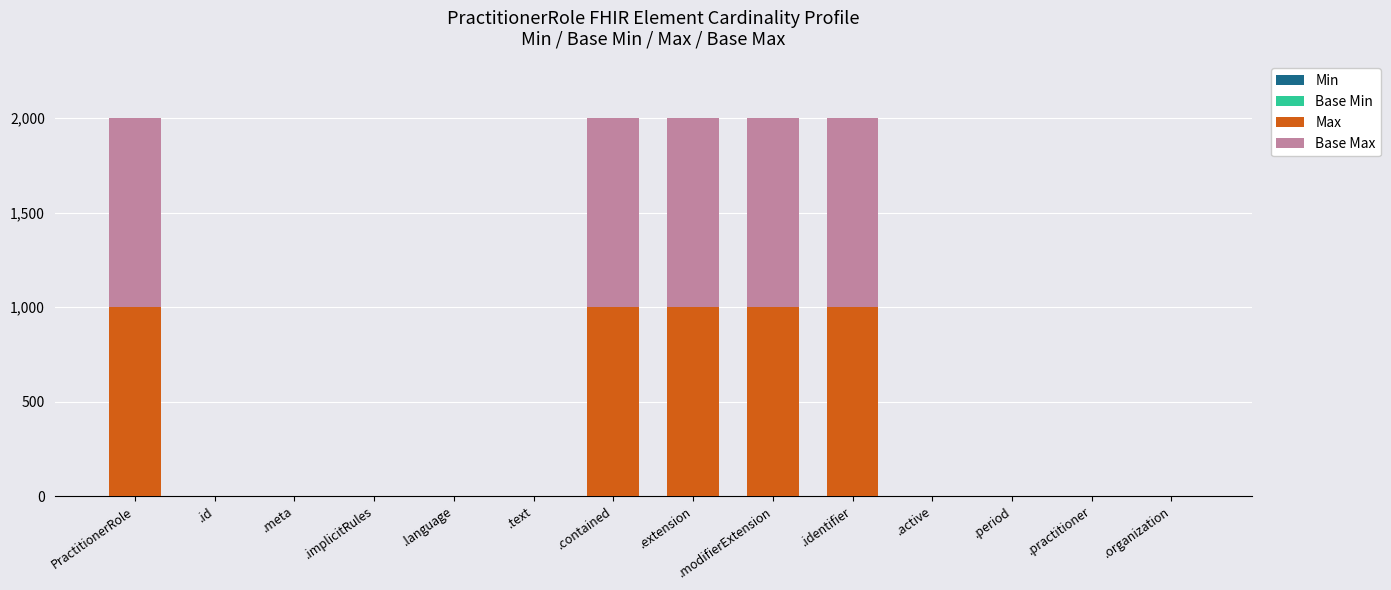

How many categories are shown in the chart?

14